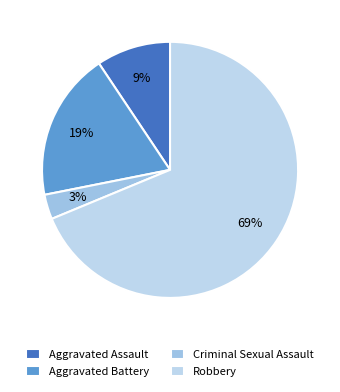

Count the number of slices in the pie.

4